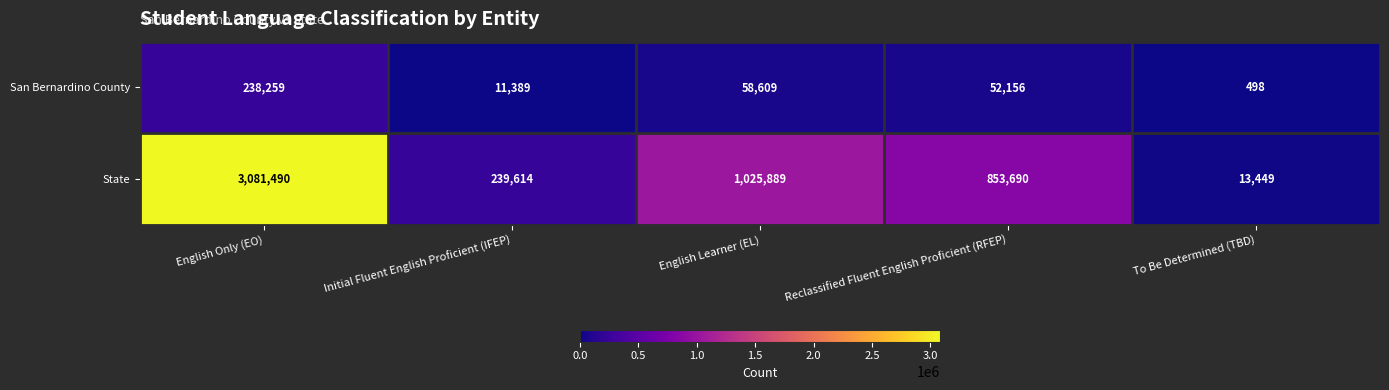

What is the greatest value displayed?

3081490